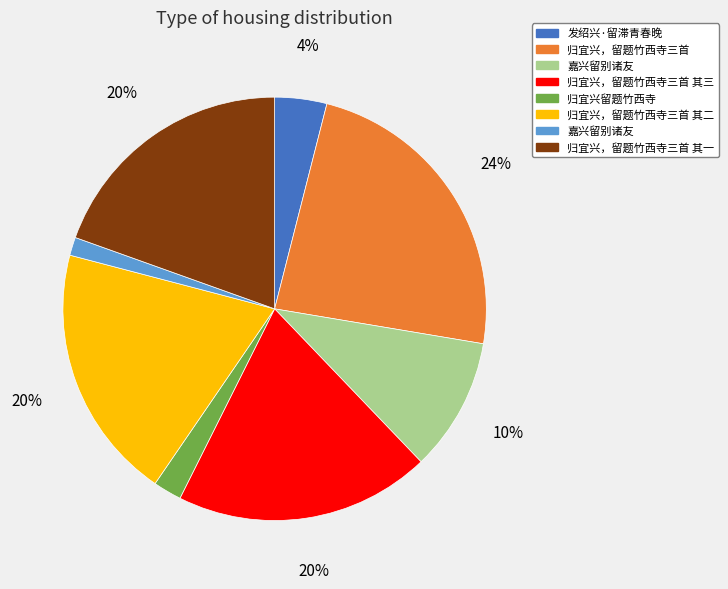

Does any single category account for the majority?

No